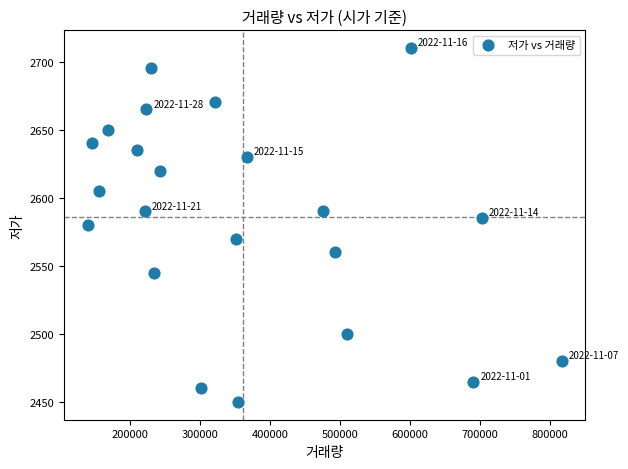

What is the range of X values (max minus min)?

677145